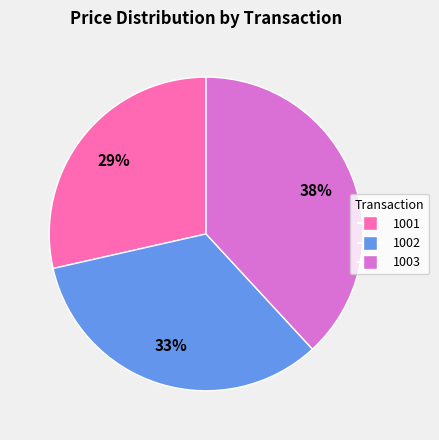

Combined, do 1003 and 1001 account for over 50%?

Yes